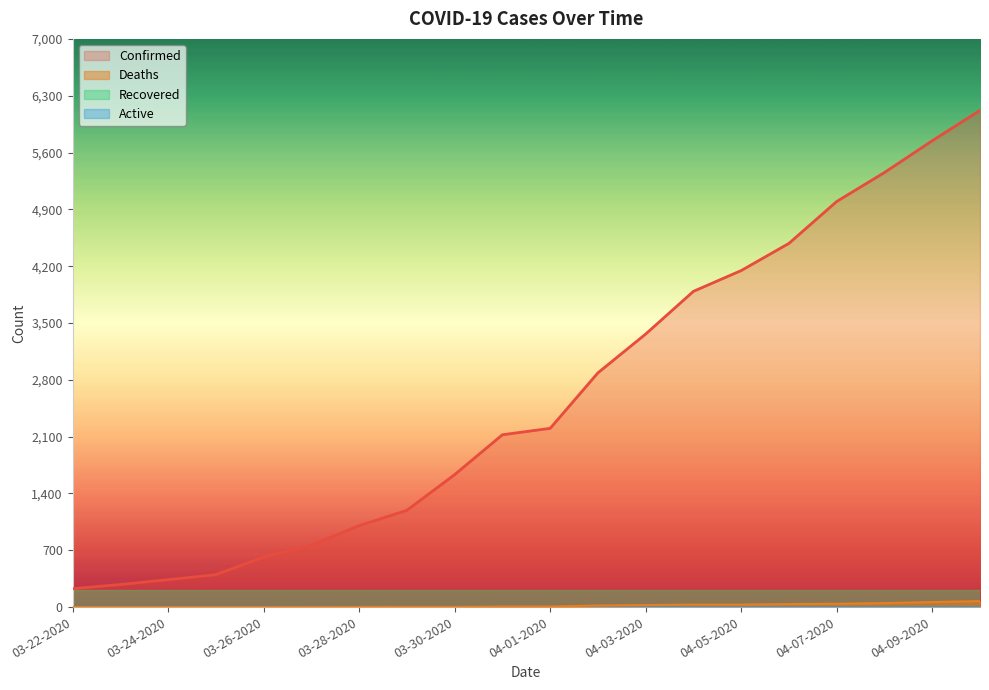

What is the spread (max minus min) of values at 03-27-2020?

762